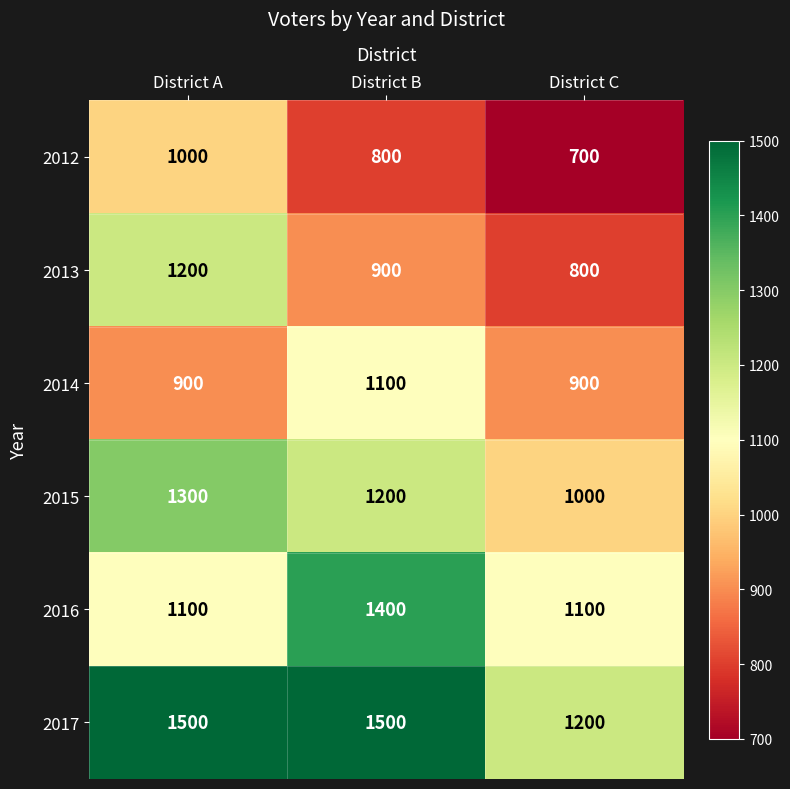

At District C, list the series in order from smallest to largest.

2012, 2013, 2014, 2015, 2016, 2017